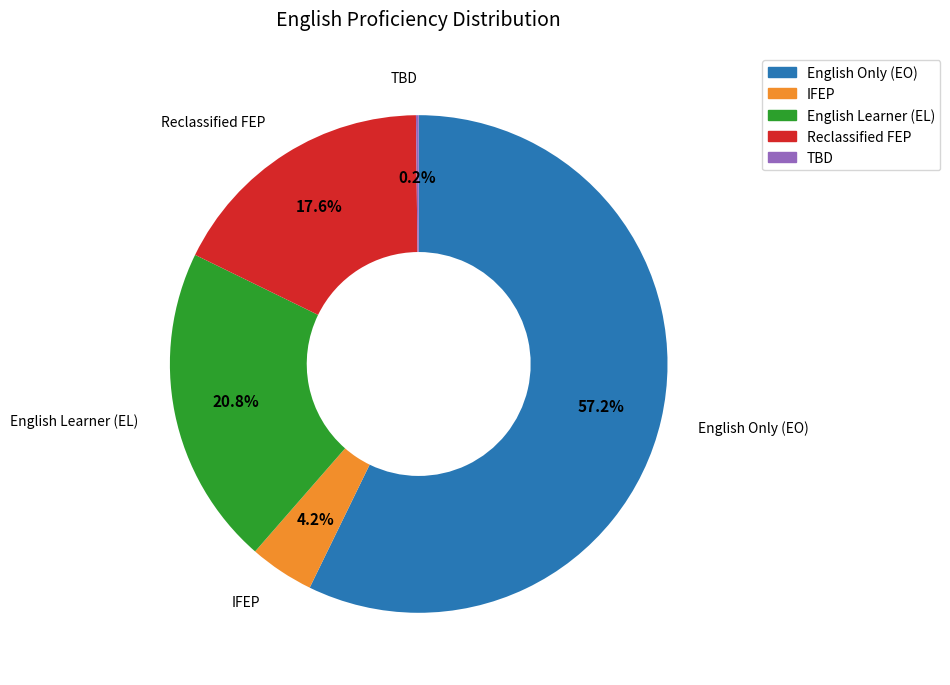

Is there a majority slice in this chart?

Yes